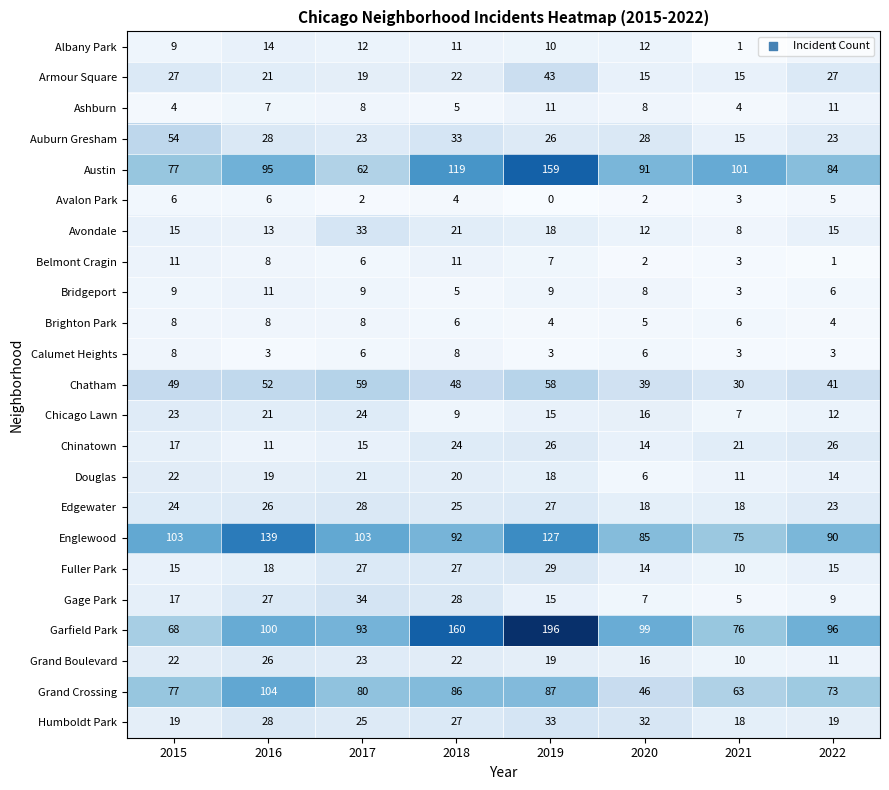

Where does the Grand Crossing series first go above 80?

2016